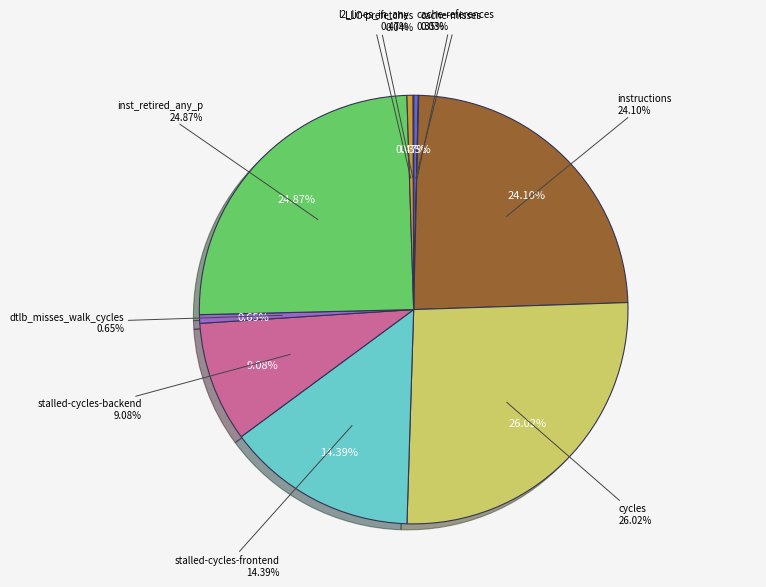

To the nearest percent, what portion does instructions represent?

24%